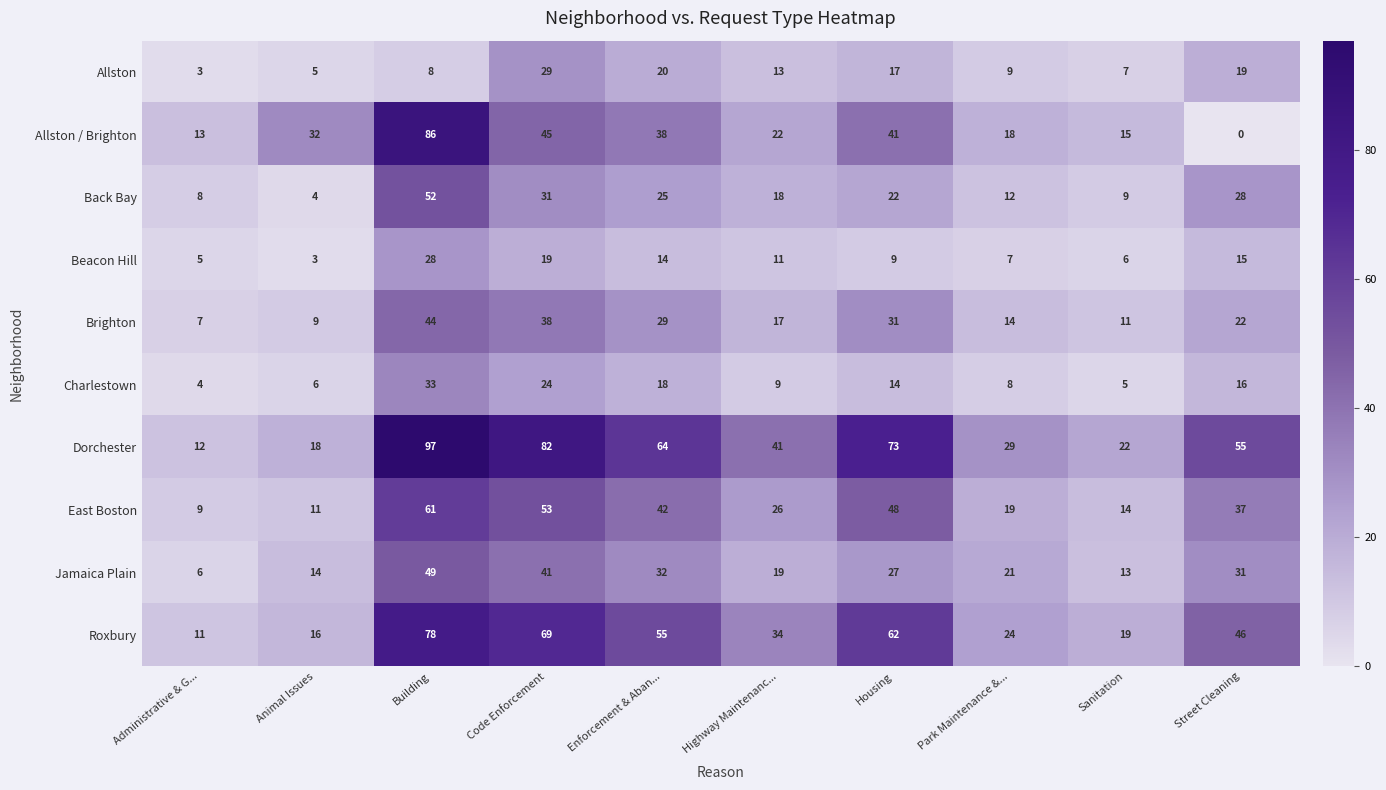

Which series has the largest total across all categories?

Dorchester